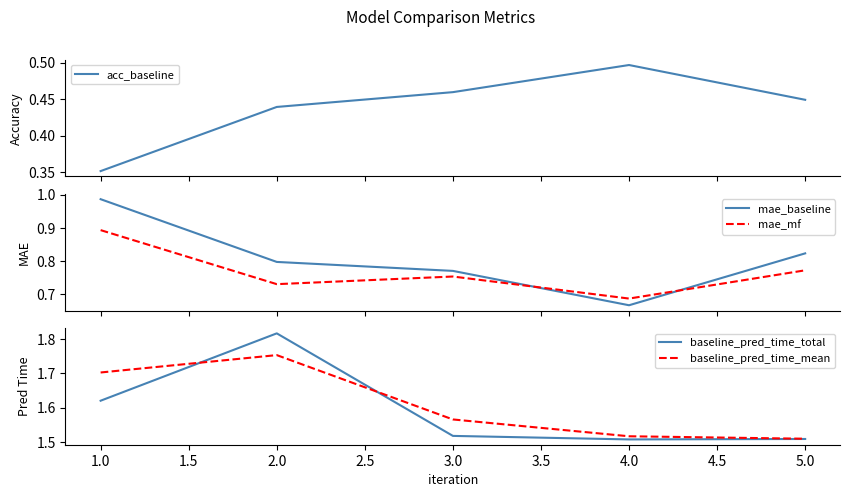

True or false: mae_baseline and mae_mf cross at least once.

True